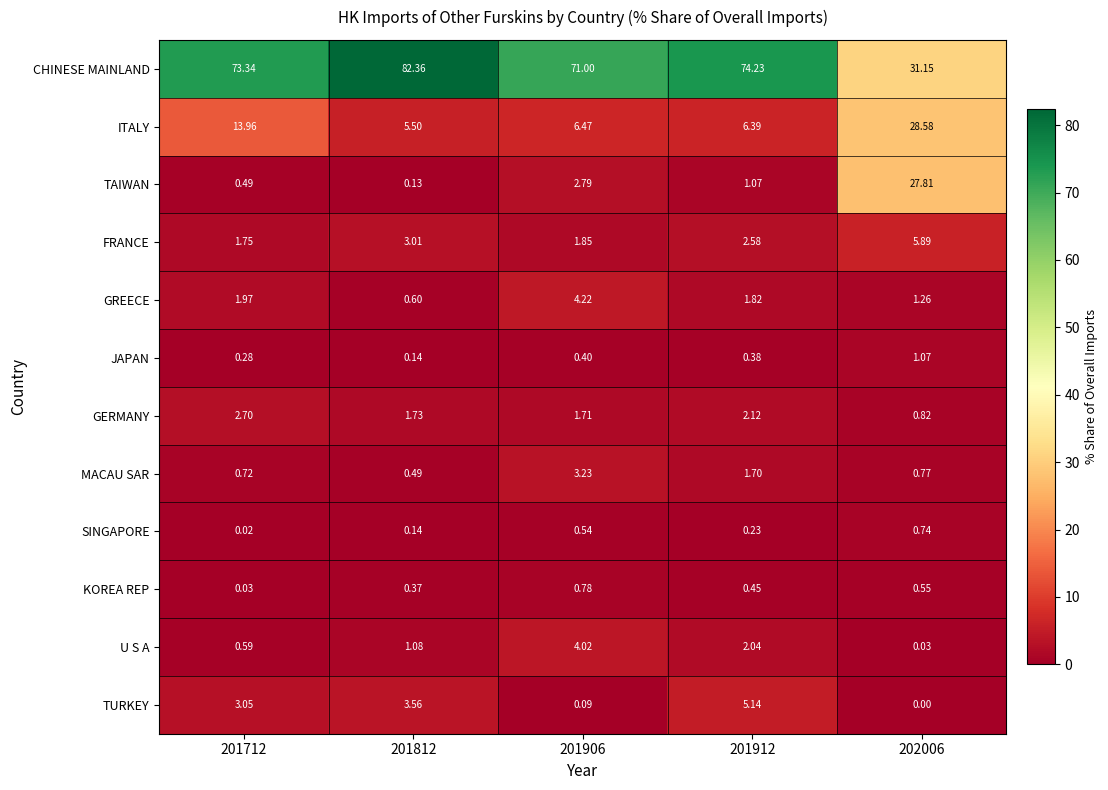

Which series has the largest range (max minus min)?

CHINESE MAINLAND